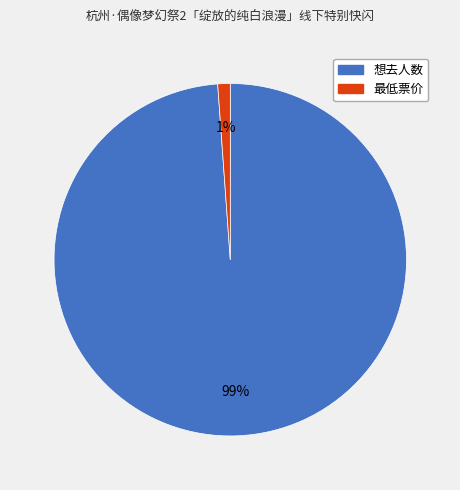

Rank the categories by value from highest to lowest.

想去人数, 最低票价